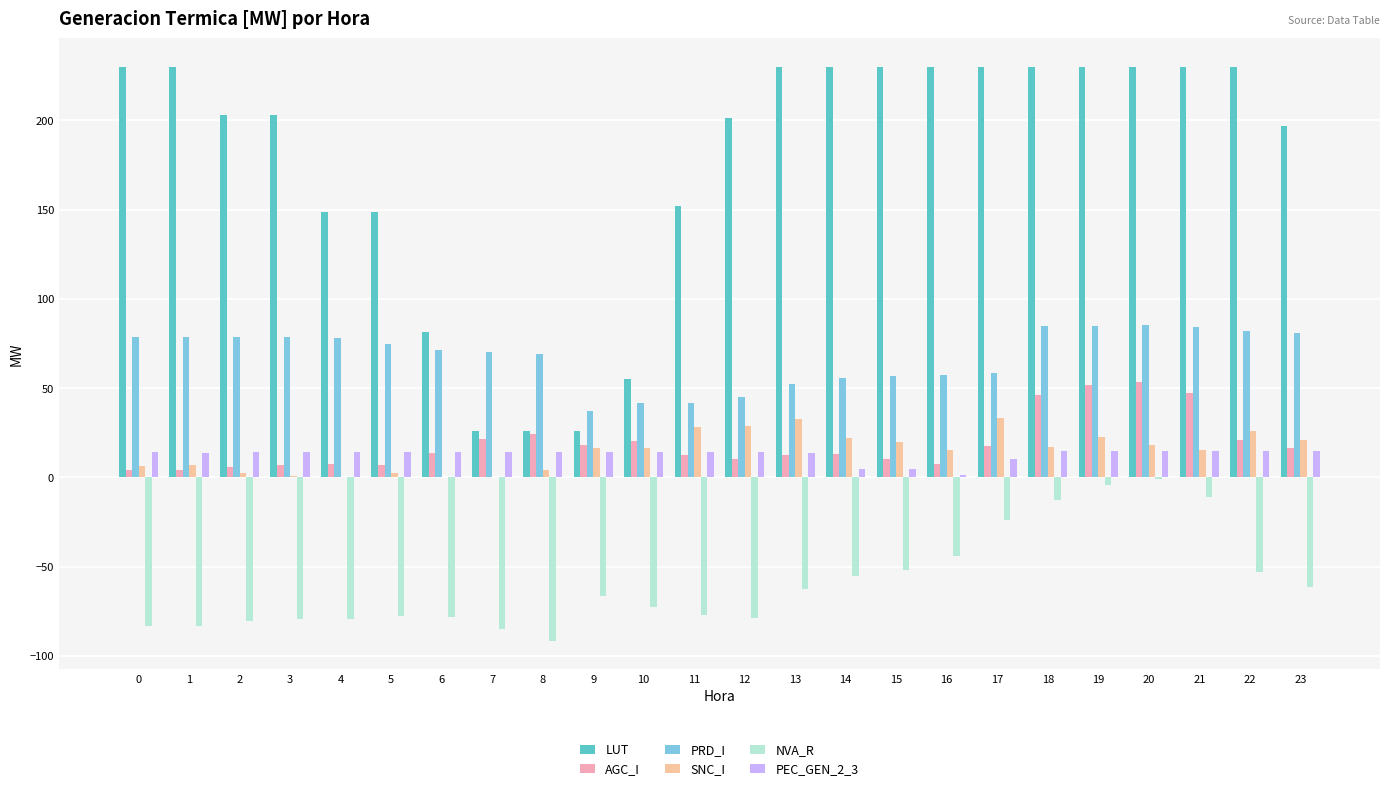

Which series has the largest total across all categories?

LUT